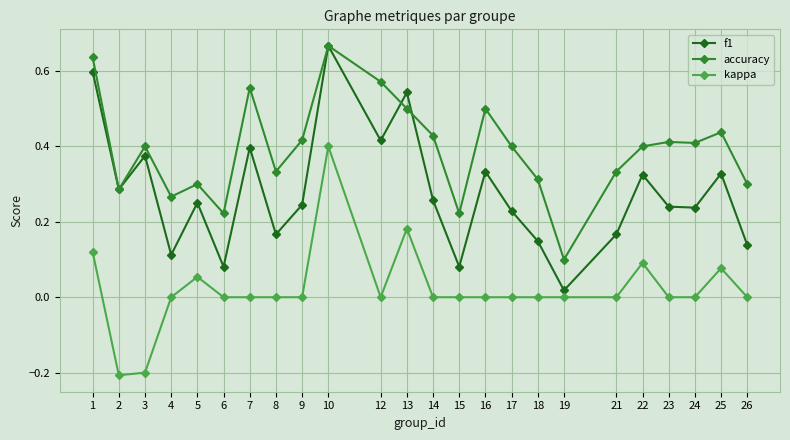

What is the sum of all accuracy values?

9.4